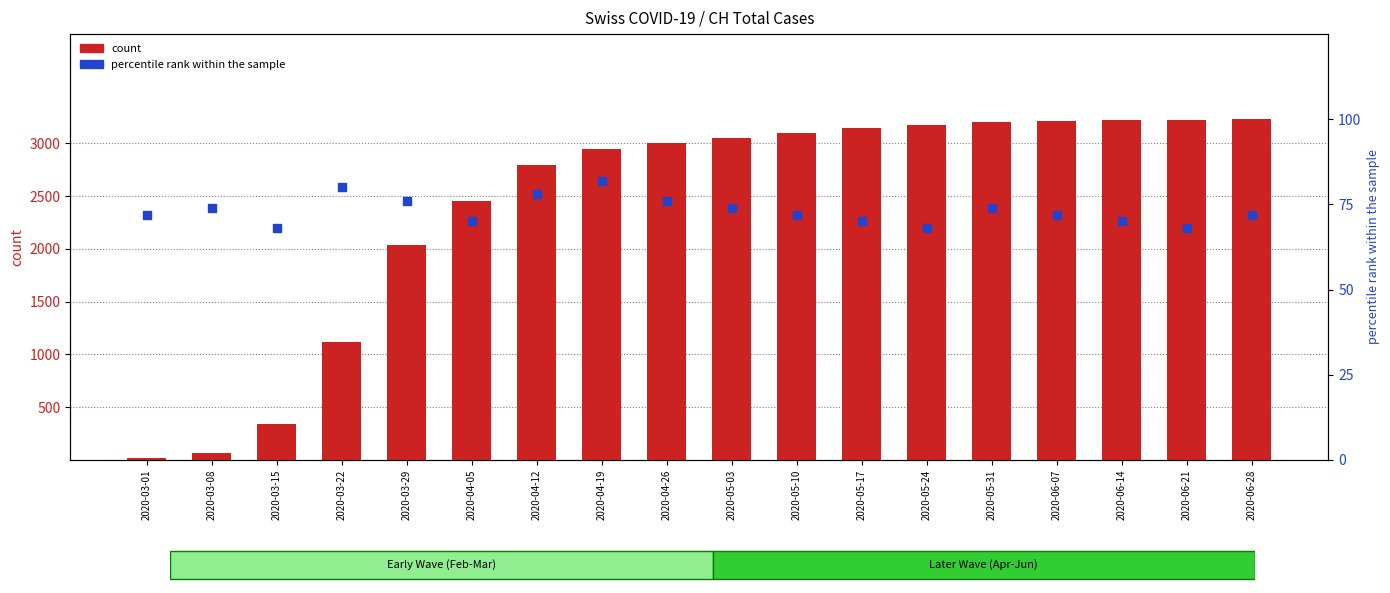

What are all the series names shown in the legend?

count, percentile rank within the sample